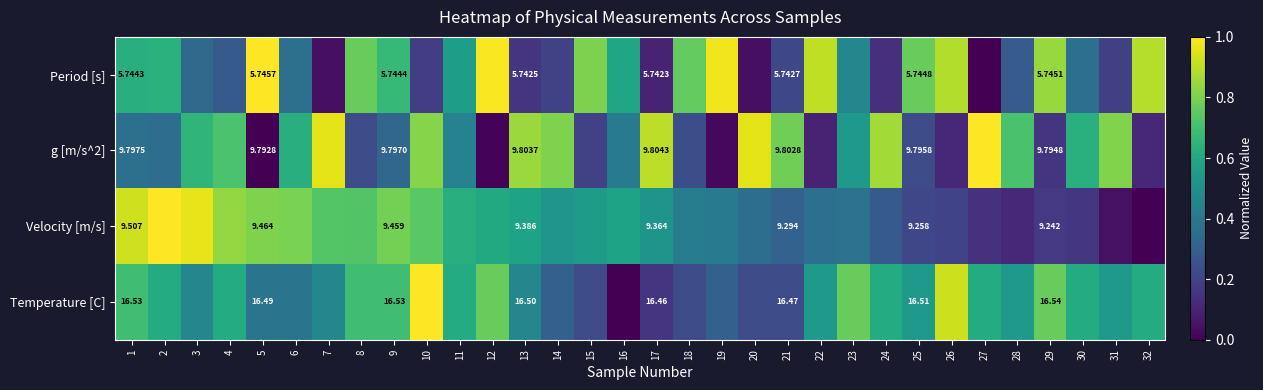

What is the approximate value of Temperature [C] at 6?

0.4